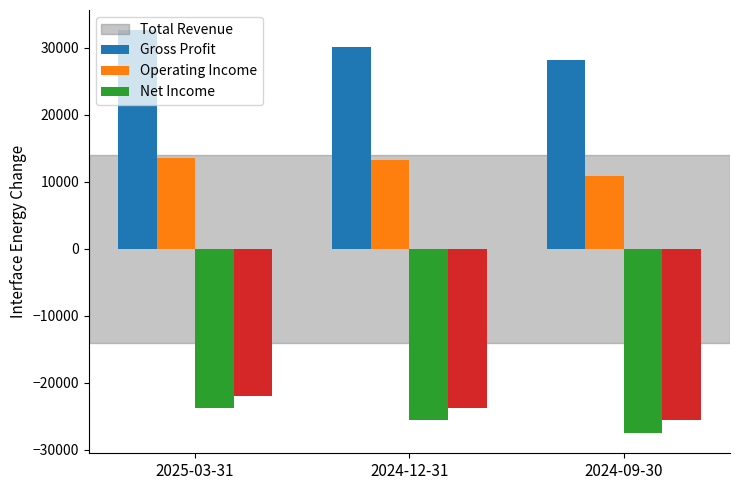

What is the spread (max minus min) of values at 2025-03-31?

56400